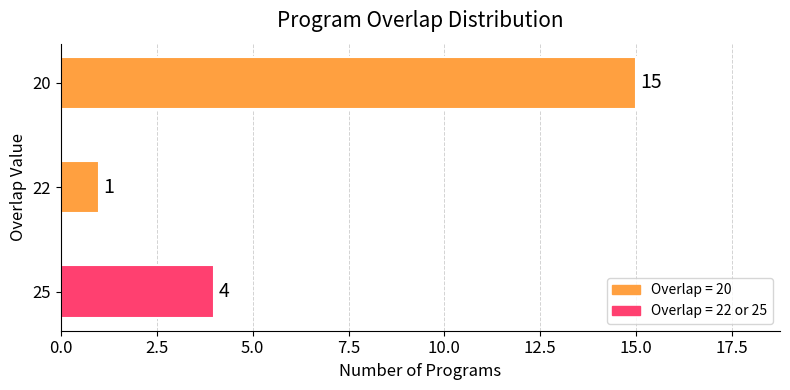

List the labels in order of value, smallest first.

22, 25, 20